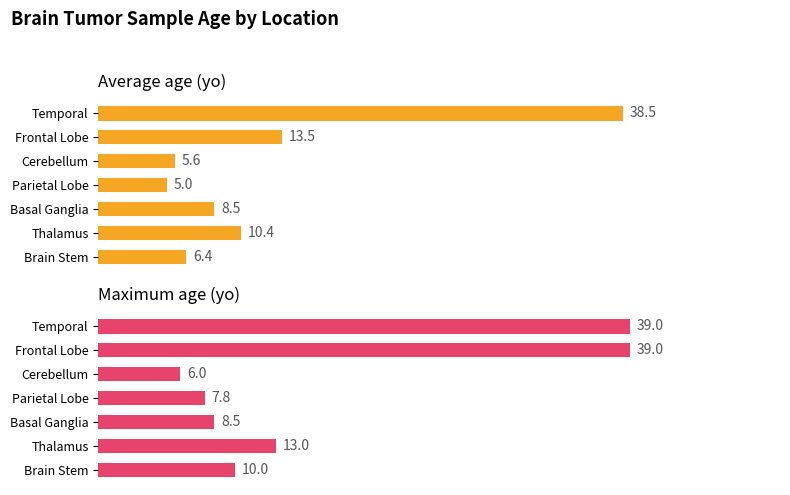

What is the lowest value of the Maximum age (yo) series?

6.0